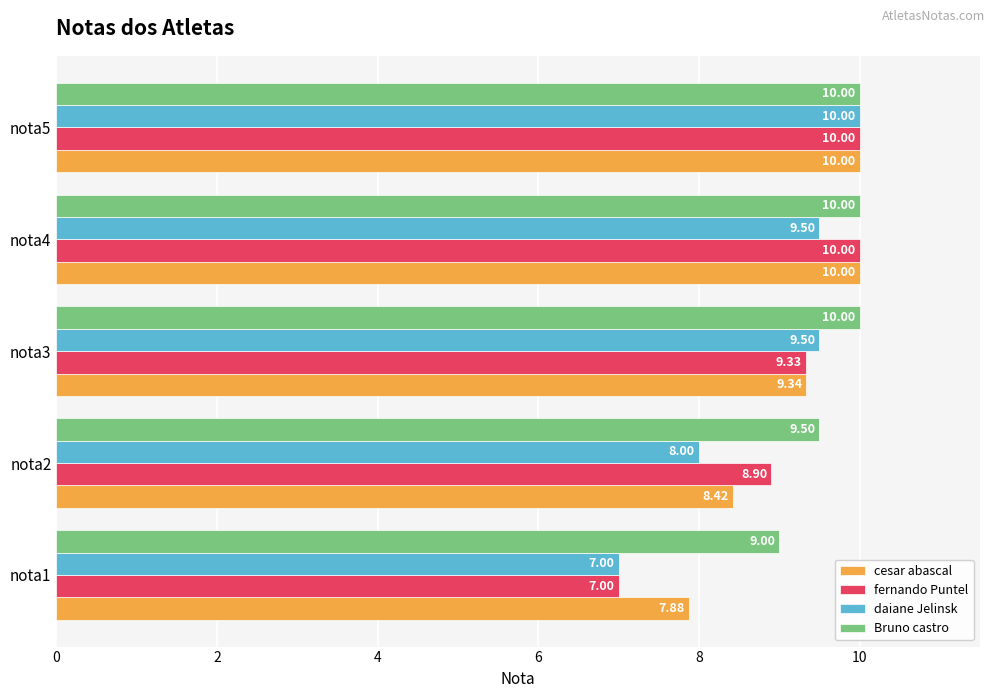

What is the sum of all daiane Jelinsk values?

44.0